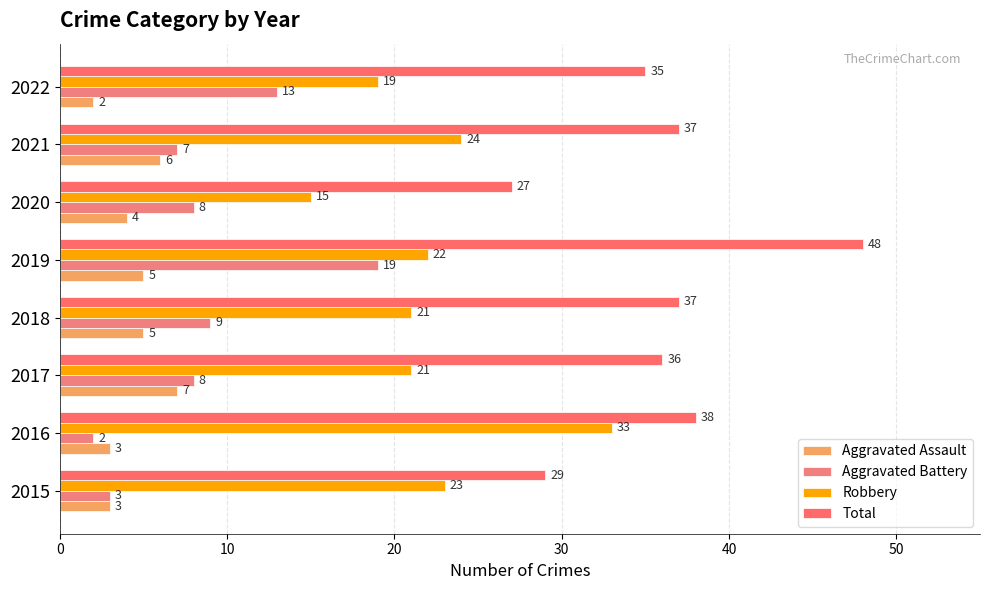

Count the number of categories in the chart.

8